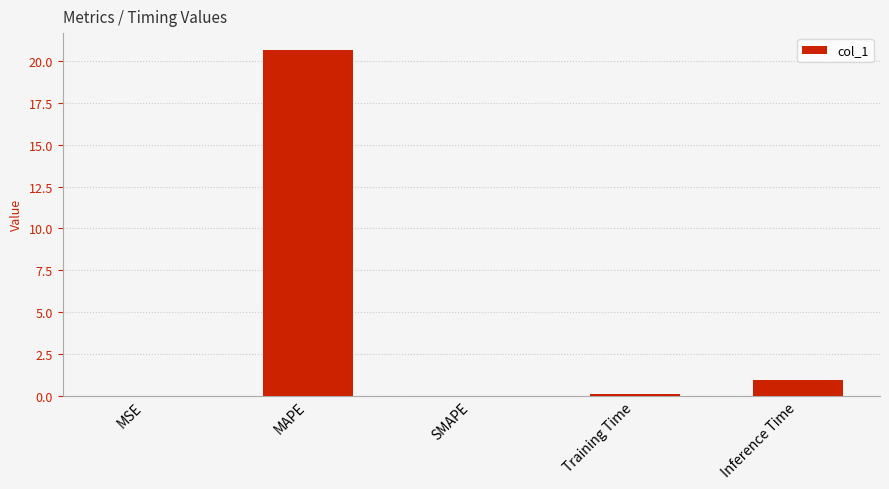

How many data points does each series have?

5